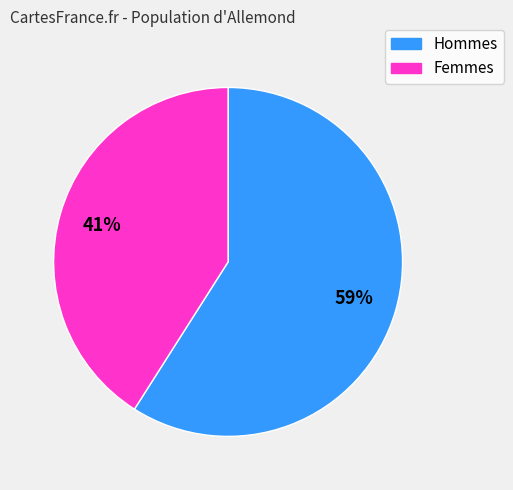

Is there any slice that represents more than half of the pie?

Yes